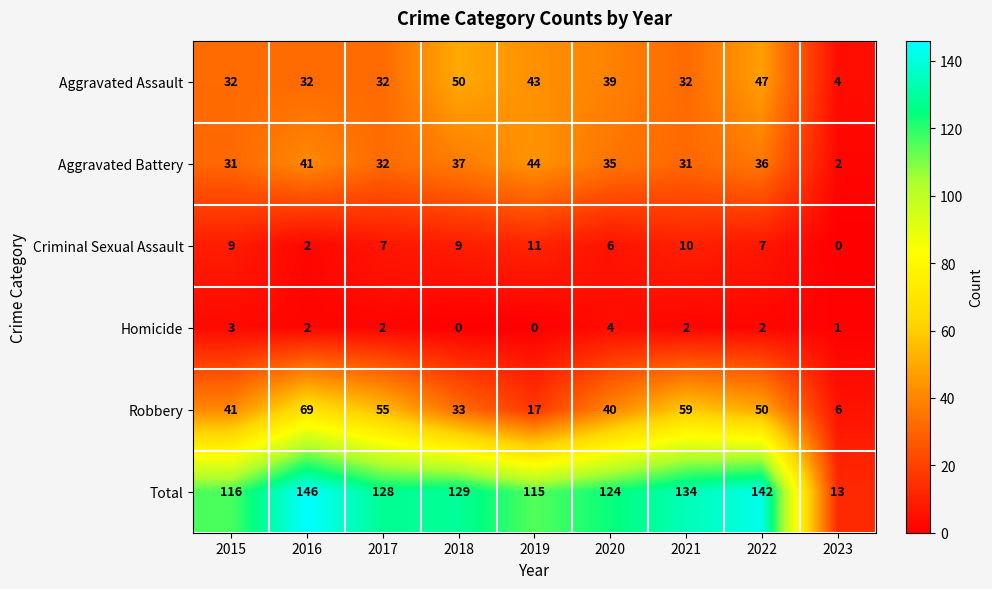

Which series has the largest total across all categories?

Total